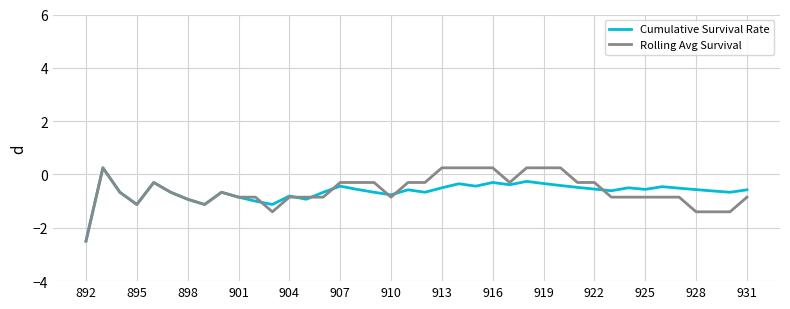

True or false: Rolling Avg Survival and Cumulative Survival Rate cross at least once.

True